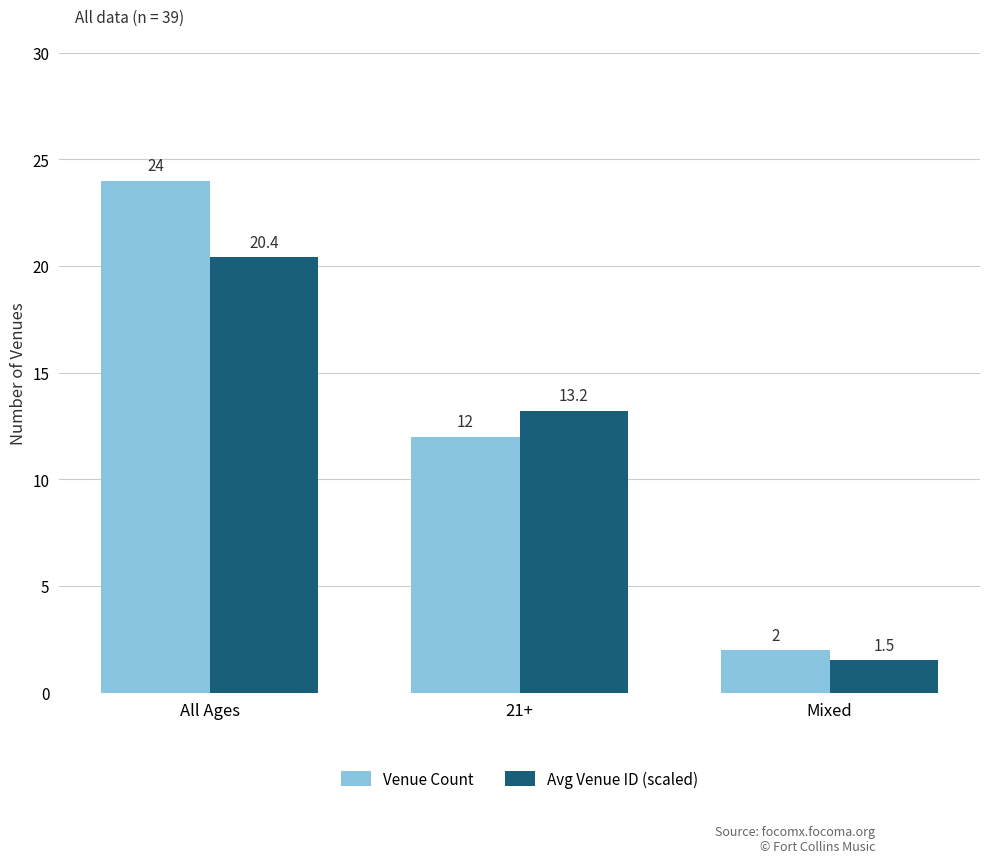

What is the difference between the maximum and minimum values in the Venue Count series?

22.0